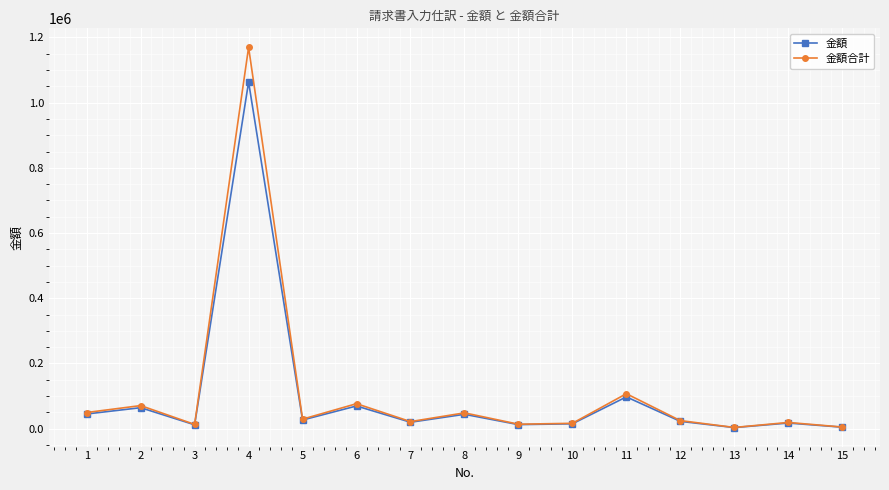

What is the sum of all 金額 values?

1517867